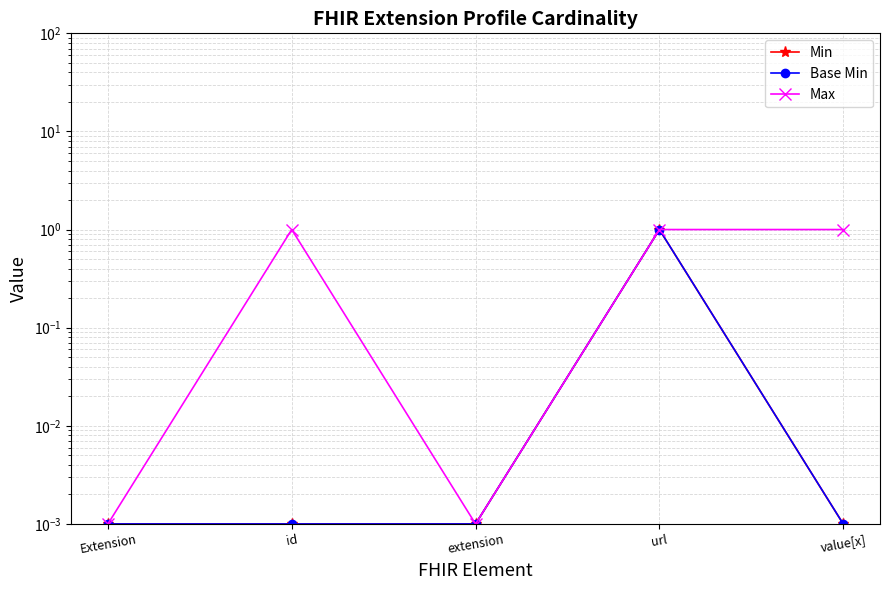

True or false: Min and Max intersect in this chart.

False